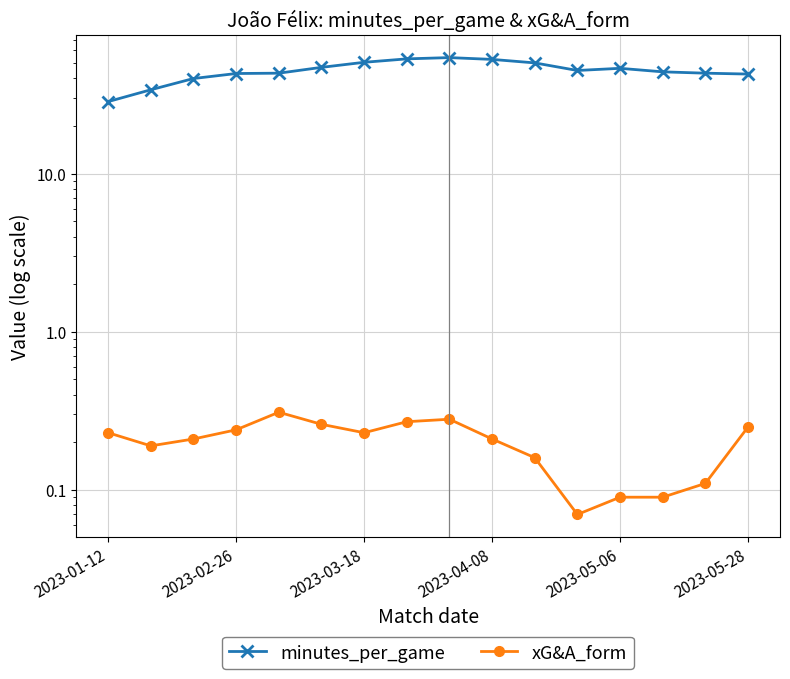

What is the value of the xG&A_form point at the 11th from the left?

0.2